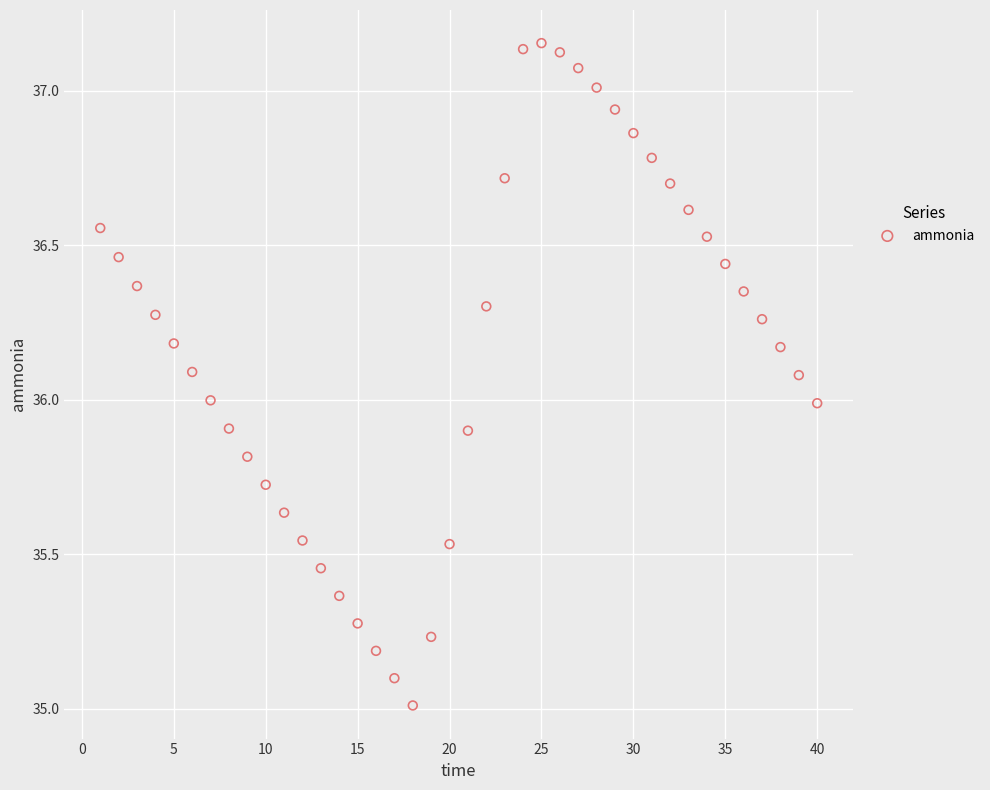

What is the range of Y values (max minus min)?

2.1